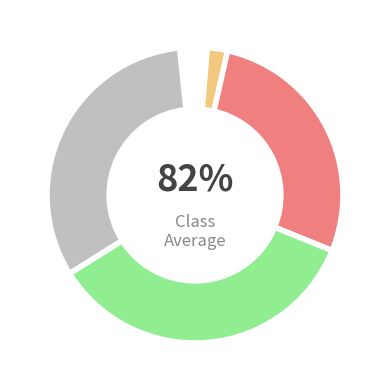

Which has a higher value, Stablehand's Hat or Hempen Underpants?

Stablehand's Hat